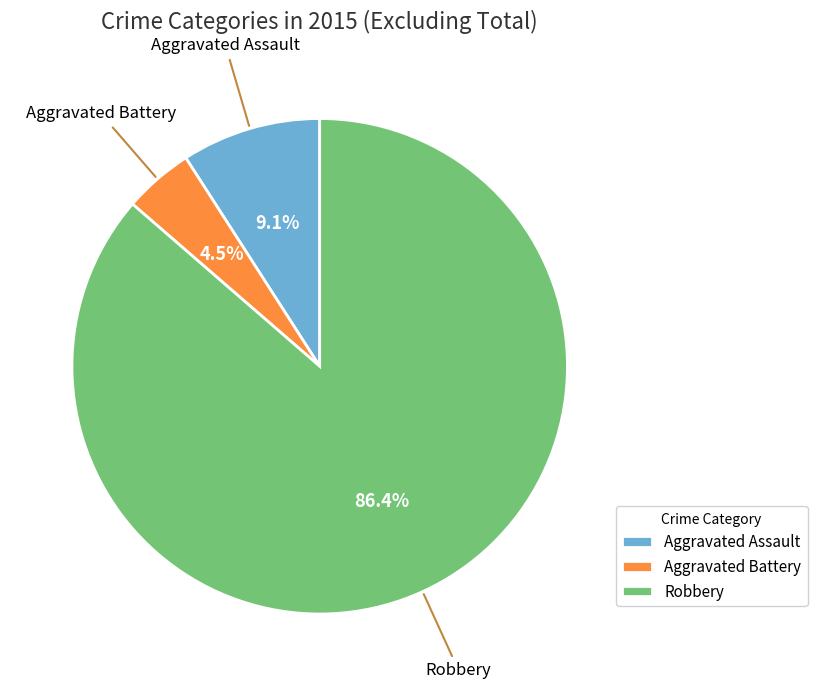

To the nearest percent, what is the difference between the Aggravated Assault and Aggravated Battery slice percentages?

5%